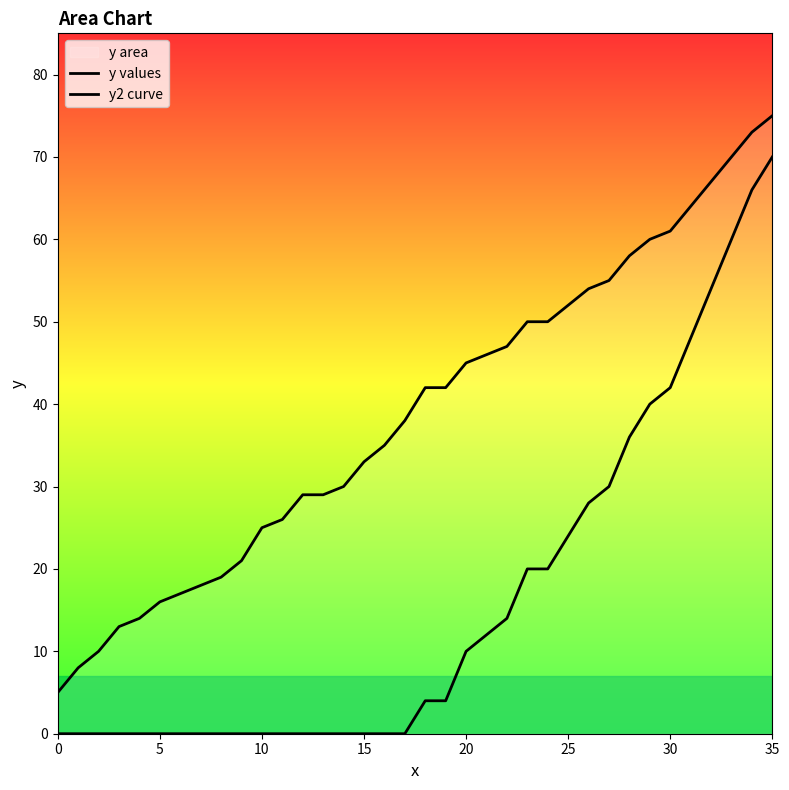

Rank the series by their average value, from lowest to highest.

y2 curve, y values